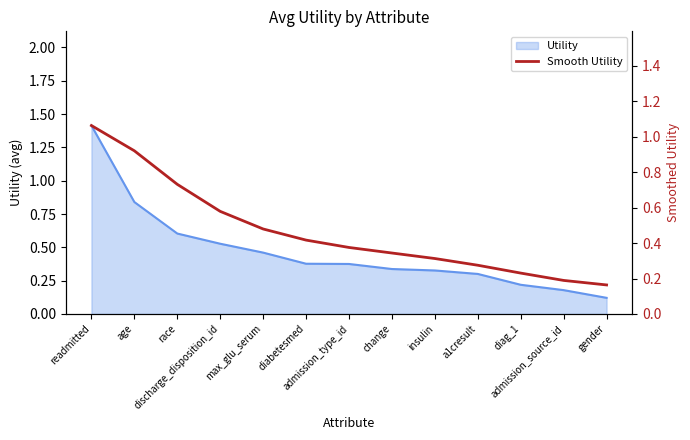

Reading left to right, what are all the values shown in this chart?

readmitted=1.1	age=0.9	race=0.7	discharge_disposition_id=0.6	max_glu_serum=0.5	diabetesmed=0.4	admission_type_id=0.4	change=0.3	insulin=0.3	a1cresult=0.3	diag_1=0.2	admission_source_id=0.2	gender=0.2